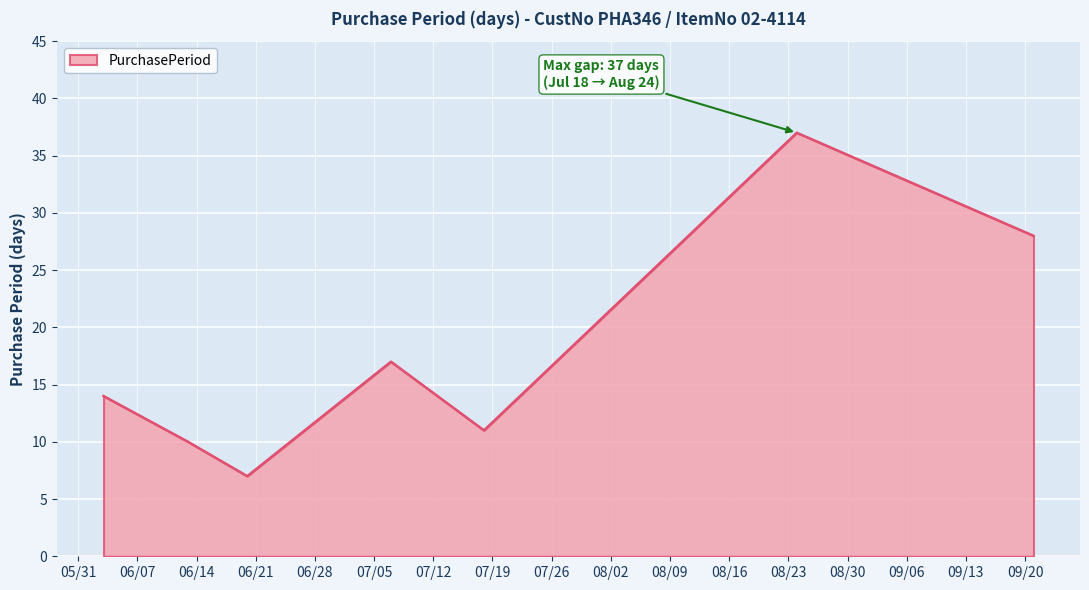

What is the sum of all values?

124